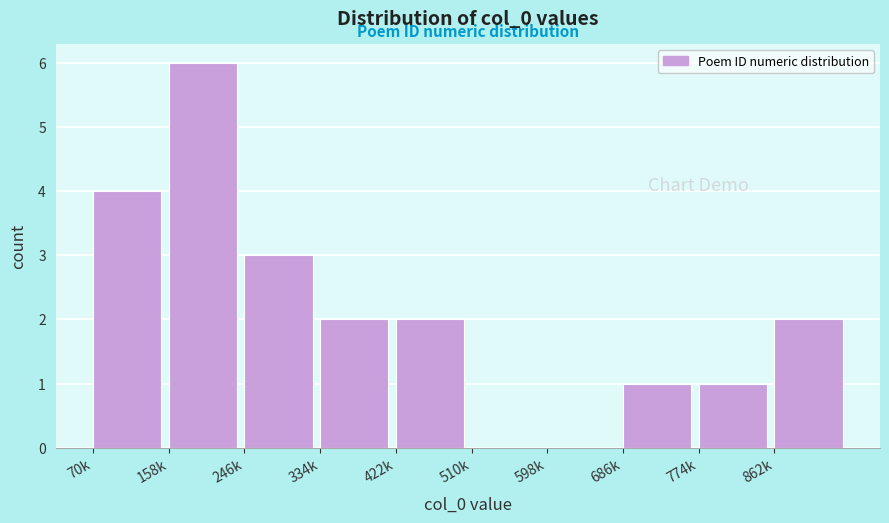

Reading left to right, transcribe all the data shown in this chart.

70k=4	158k=6	246k=3	334k=2	422k=2	510k=0	598k=0	686k=1	774k=1	862k=2